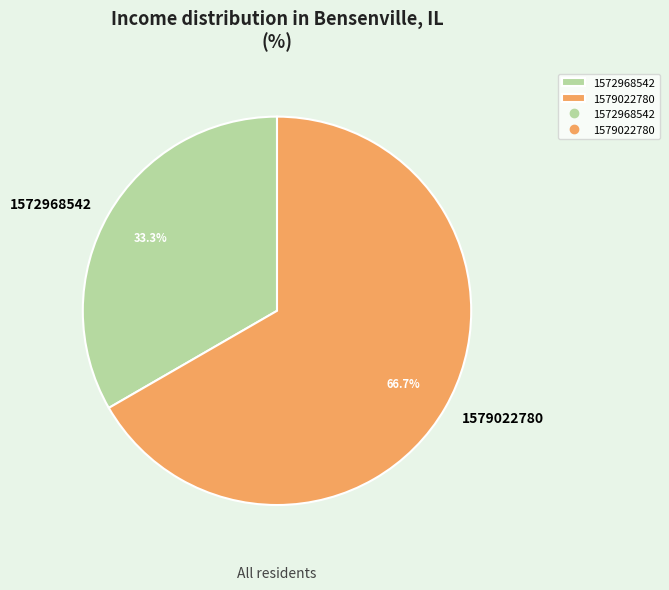

Does any single category account for the majority?

Yes